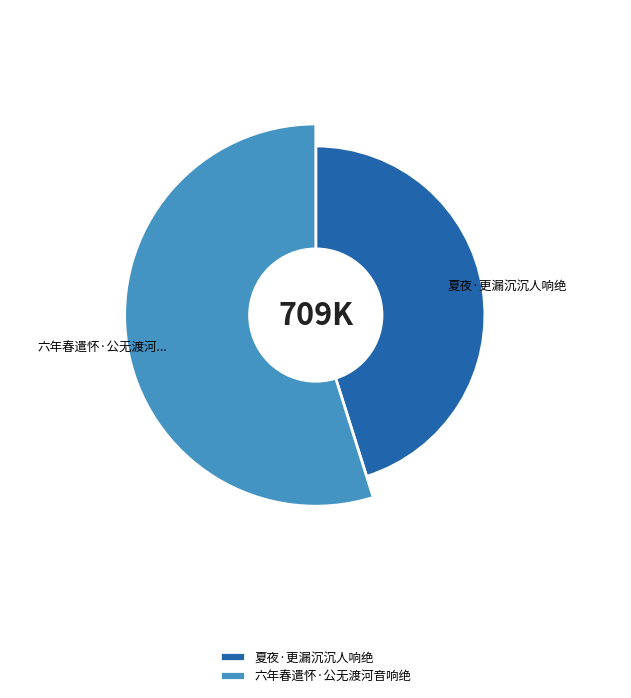

Rank the categories by value from highest to lowest.

六年春遣怀·公无渡河音响绝, 夏夜·更漏沉沉人响绝